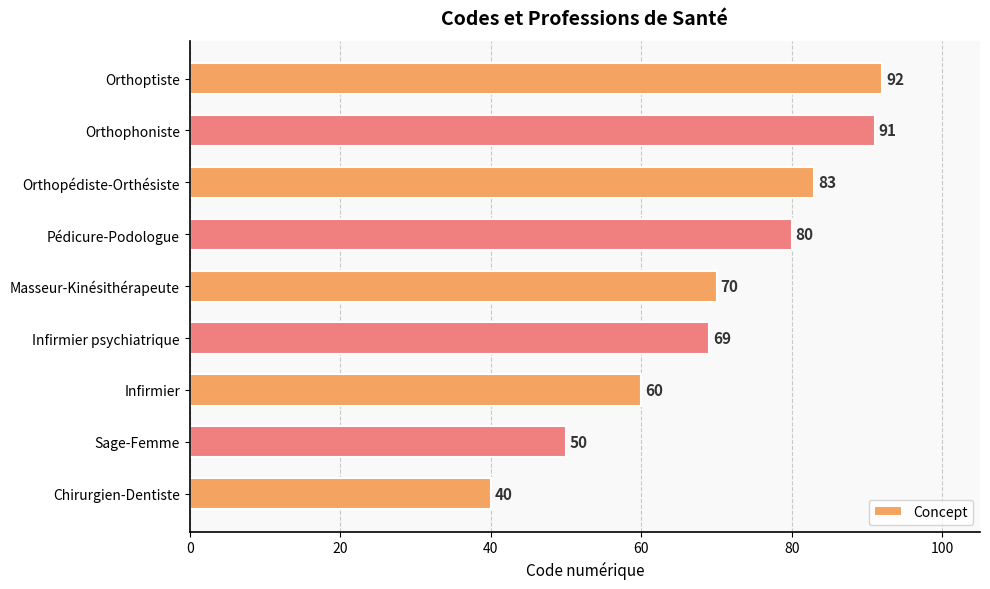

What is the minimum value shown in the chart?

40